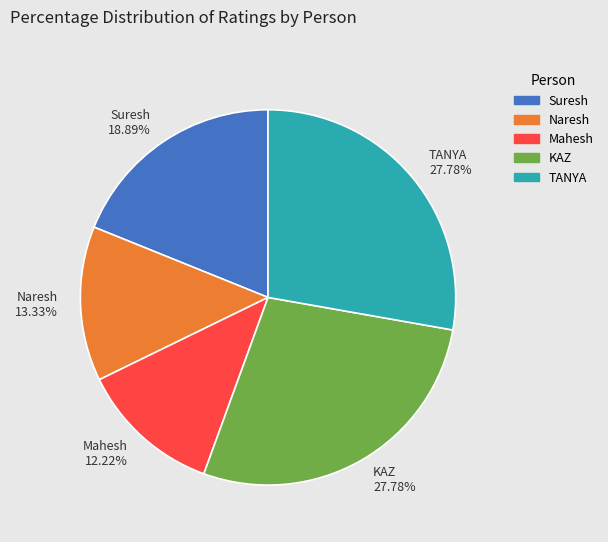

What is the smallest slice in the pie chart?

Mahesh